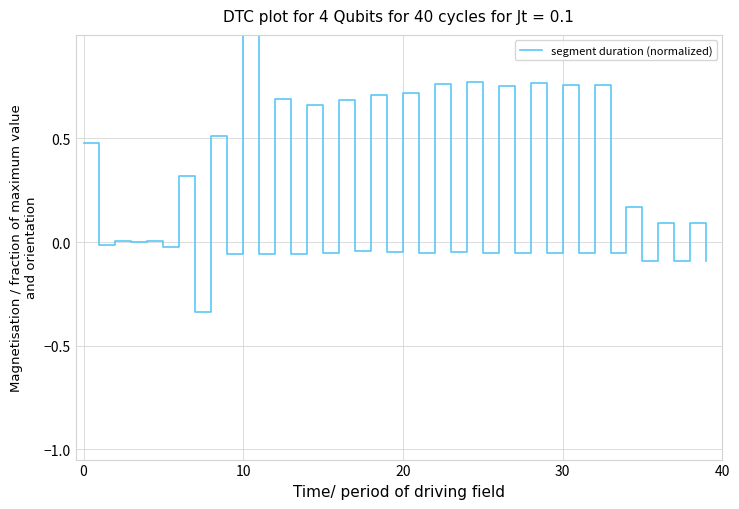

What is the greatest value displayed?

1.0